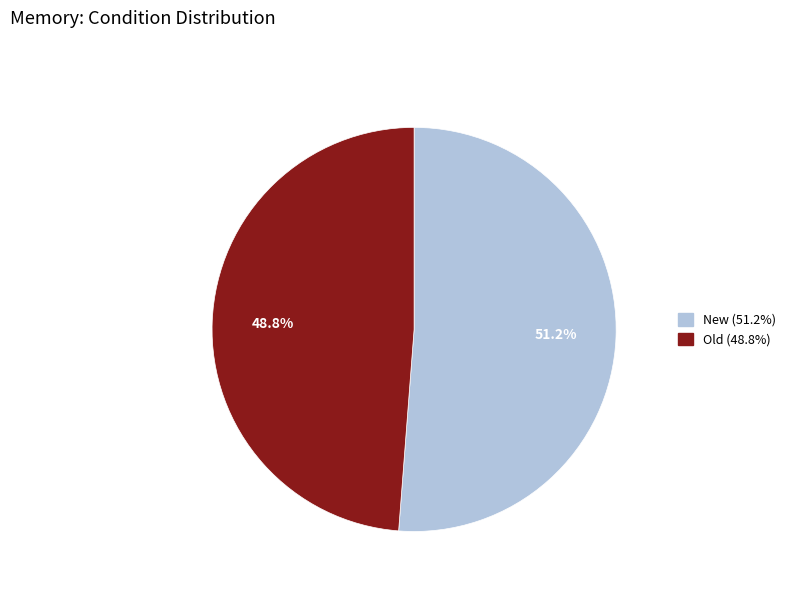

To the nearest percent, what is the difference between the largest and smallest slice percentages?

2%